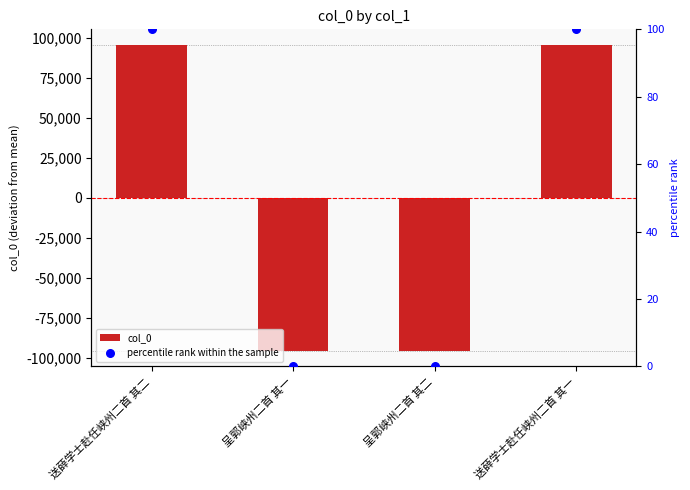

What are all the series names shown in the legend?

col_0, percentile rank within the sample